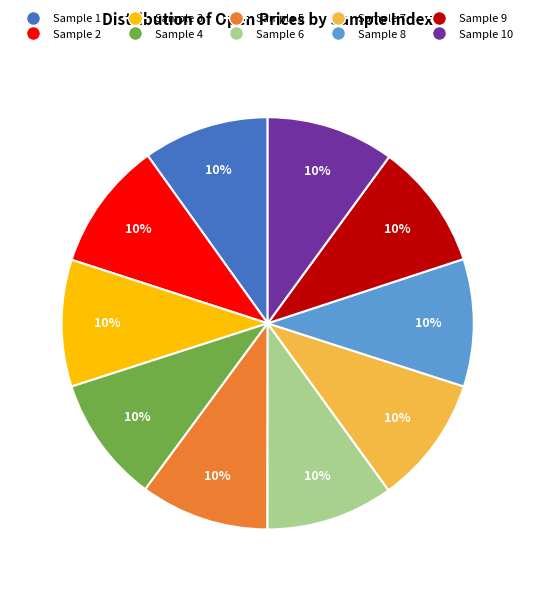

To the nearest percent, what portion does Sample 3 represent?

10%